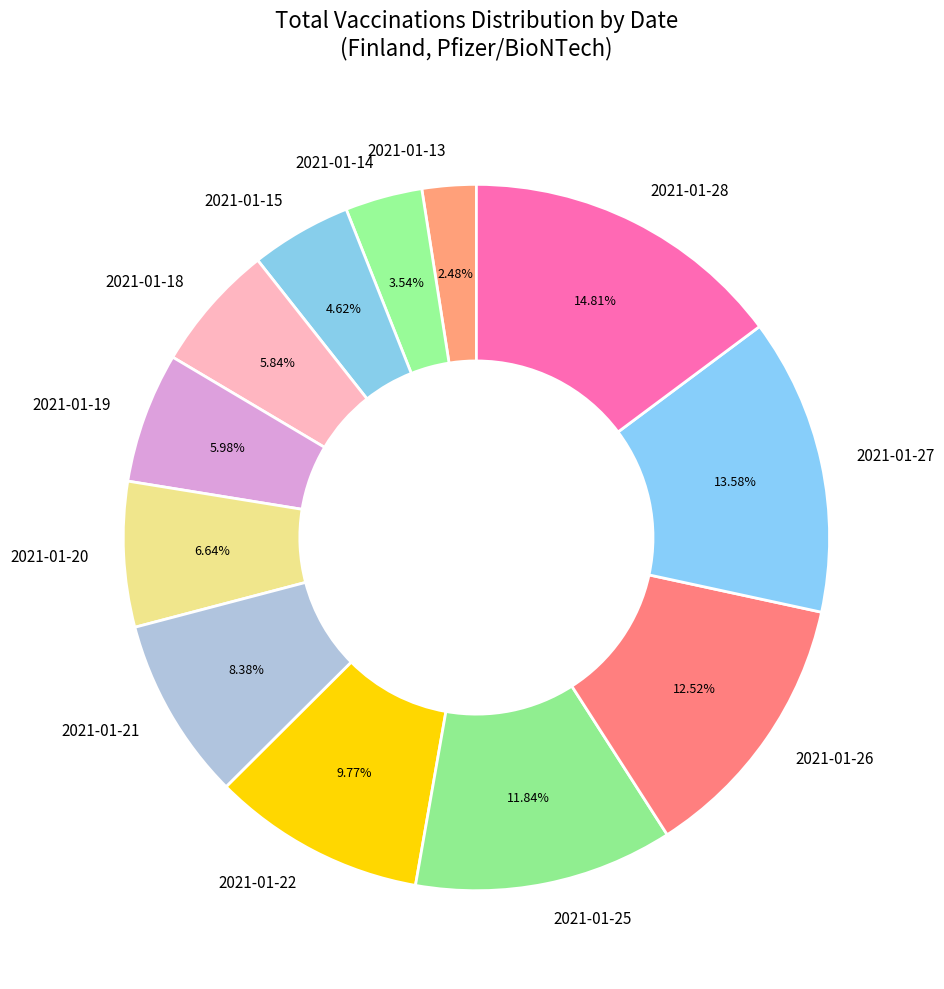

Does 2021-01-18 represent more than half of the total?

No